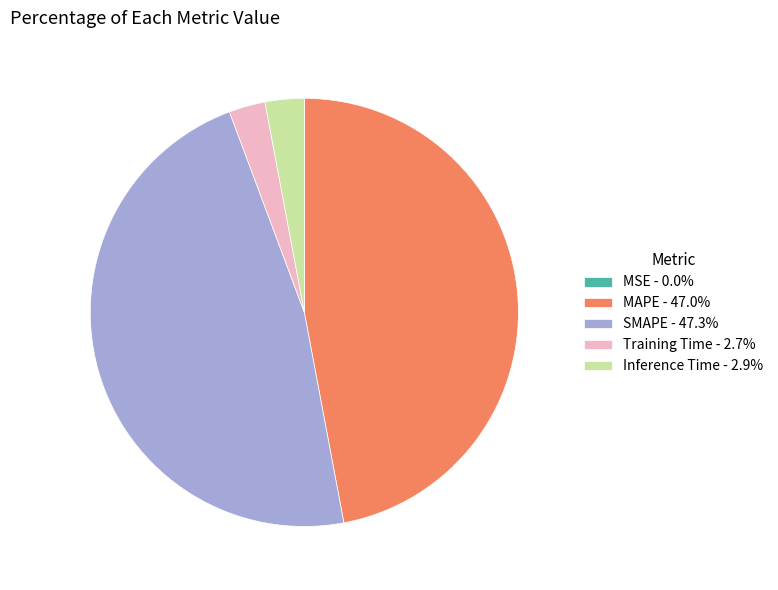

Is there any slice that represents more than half of the pie?

No